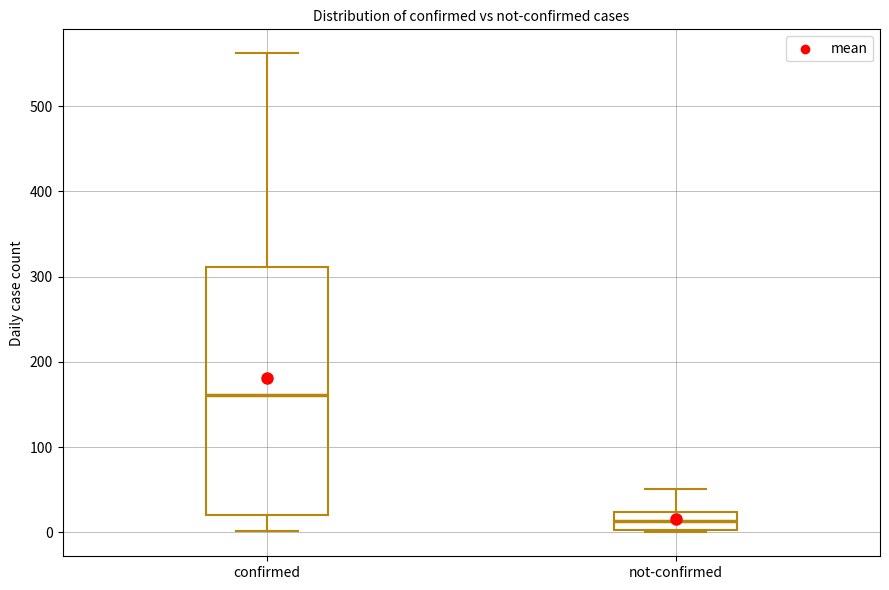

Where is the upper edge of the box for not-confirmed on the y-axis? The values are not printed on the chart, so give them approximately, as read against the axis.

20